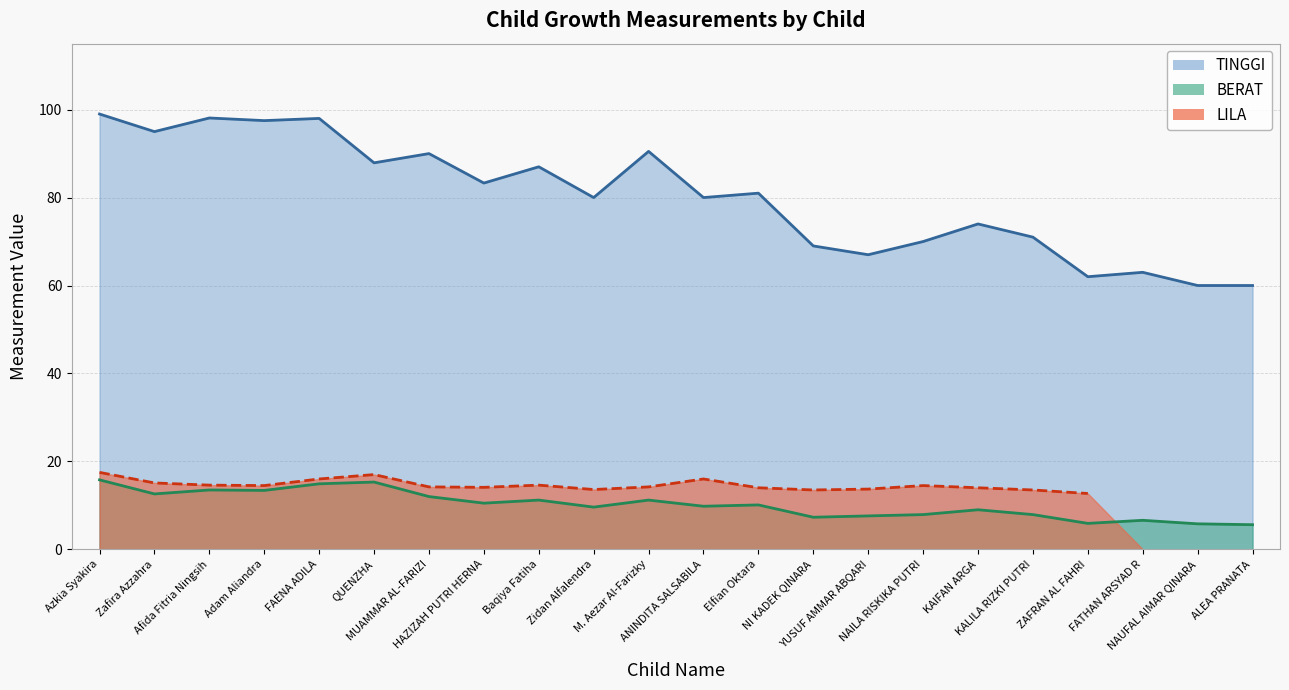

At how many categories does at least one series exceed 80?

11